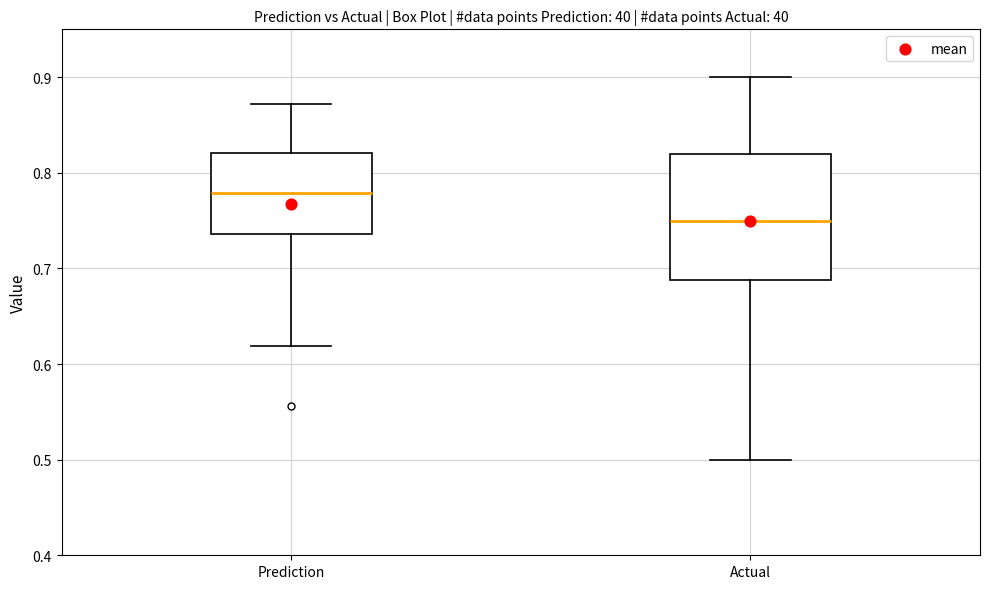

Reading left to right, transcribe this box plot: for each box, give where its median line is, the range the box spans, and where its two whiskers end, as read against the y-axis. The values are not printed on the chart, so give them approximately, as read against the axis.

Prediction: median 0.78, box 0.74 to 0.82, whiskers 0.62 to 0.87
Actual: median 0.75, box 0.69 to 0.82, whiskers 0.50 to 0.90